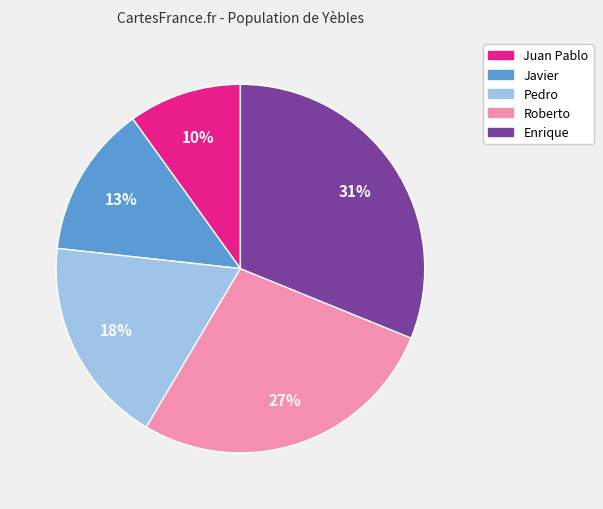

To the nearest percent, what percentage of the pie is Roberto?

27%